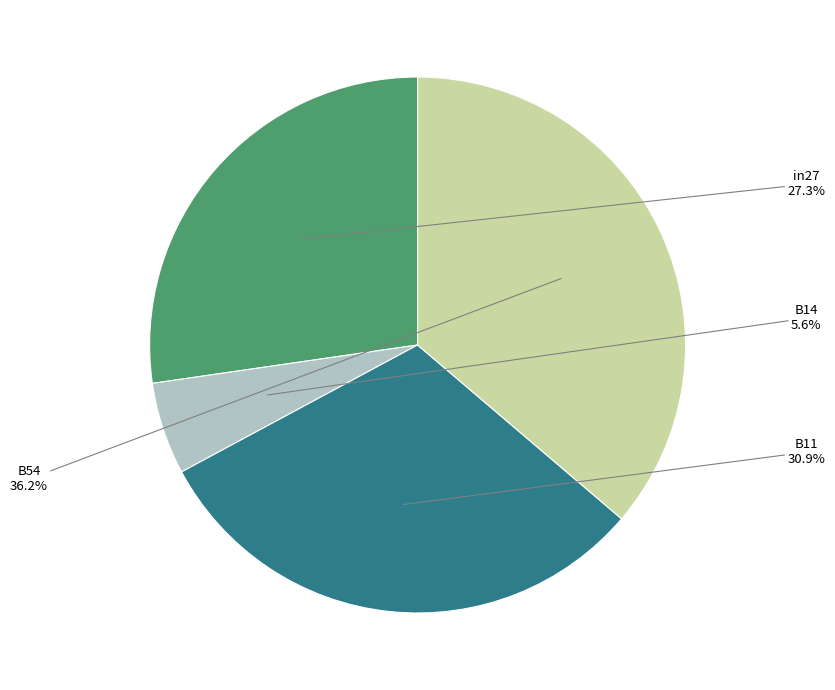

Is there a majority slice in this chart?

No